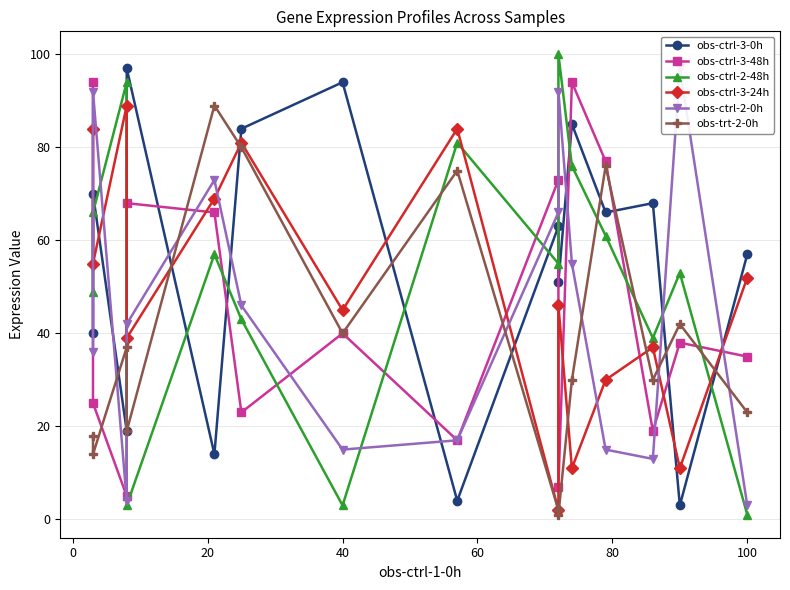

True or false: obs-ctrl-3-24h has a value of 117 at −20.

False